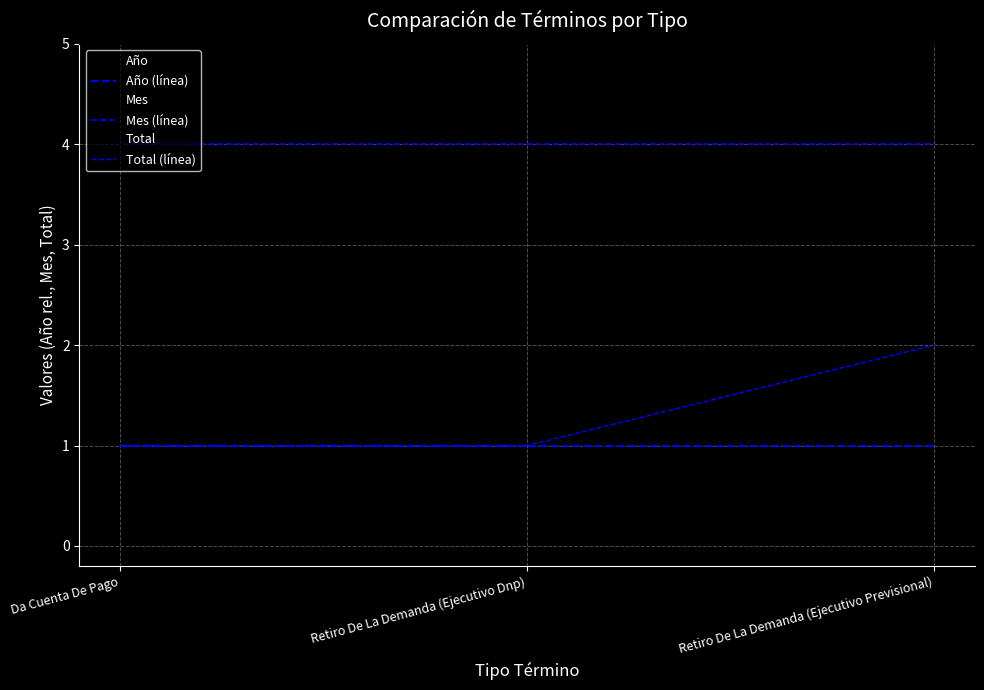

Between Da Cuenta De Pago and Retiro De La Demanda (Ejecutivo Dnp), which series saw the biggest shift?

Año (línea)